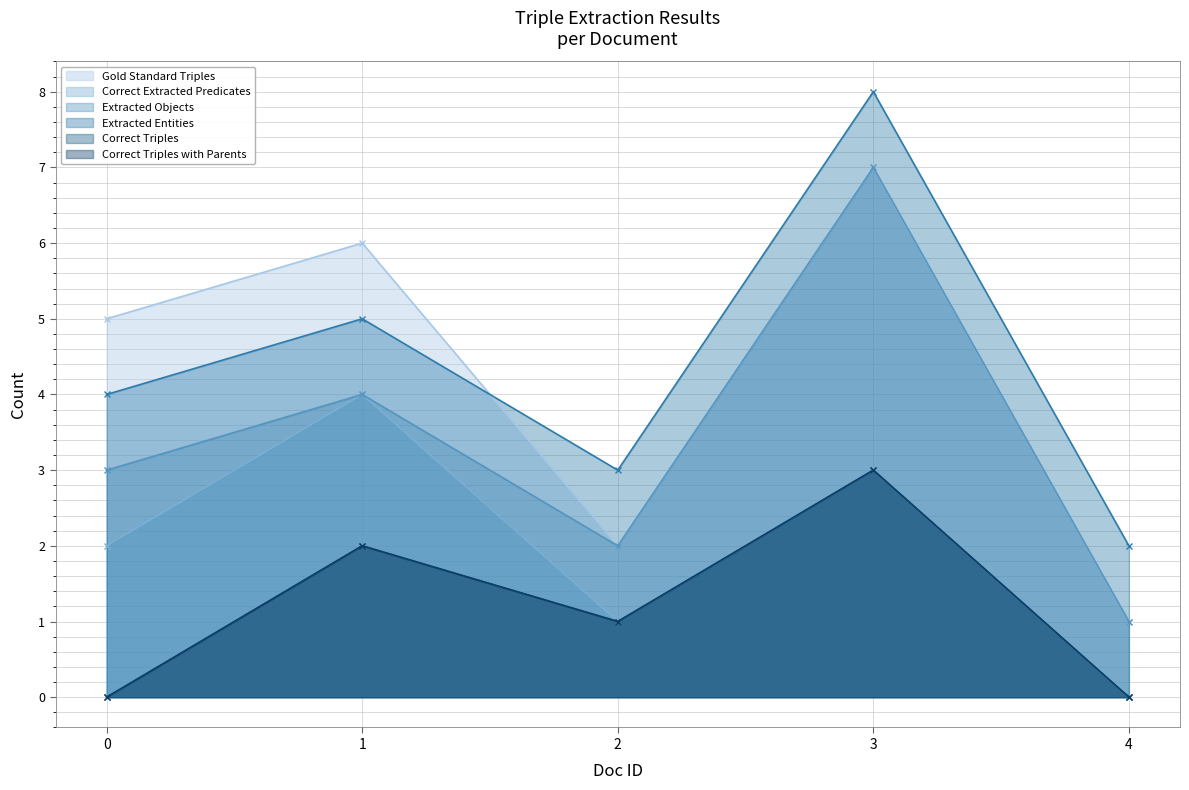

Reading left to right, extract all data points from this chart.

Gold Standard Triples: 0=5	1=6	2=2	3=7	4=1
Correct Extracted Predicates: 0=2	1=4	2=1	3=3	4=0
Extracted Objects: 0=3	1=4	2=2	3=7	4=1
Extracted Entities: 0=4	1=5	2=3	3=8	4=2
Correct Triples: 0=0	1=2	2=1	3=3	4=0
Correct Triples with Parents: 0=0	1=2	2=1	3=3	4=0